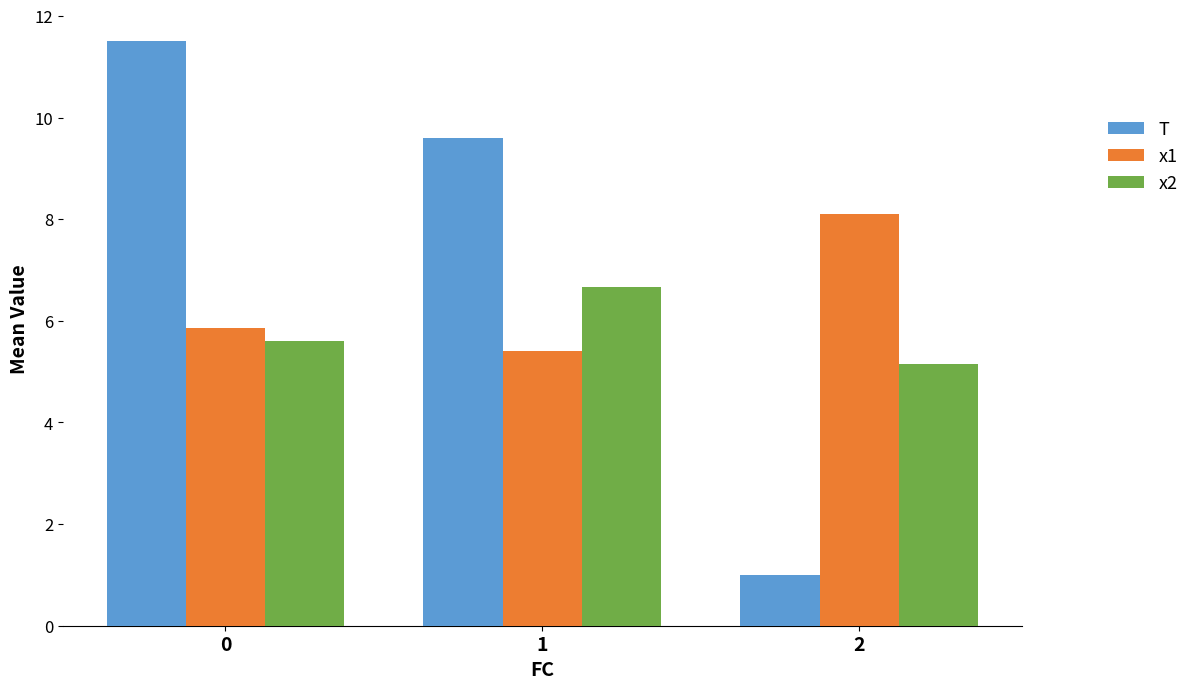

Which series has the widest spread of values?

T